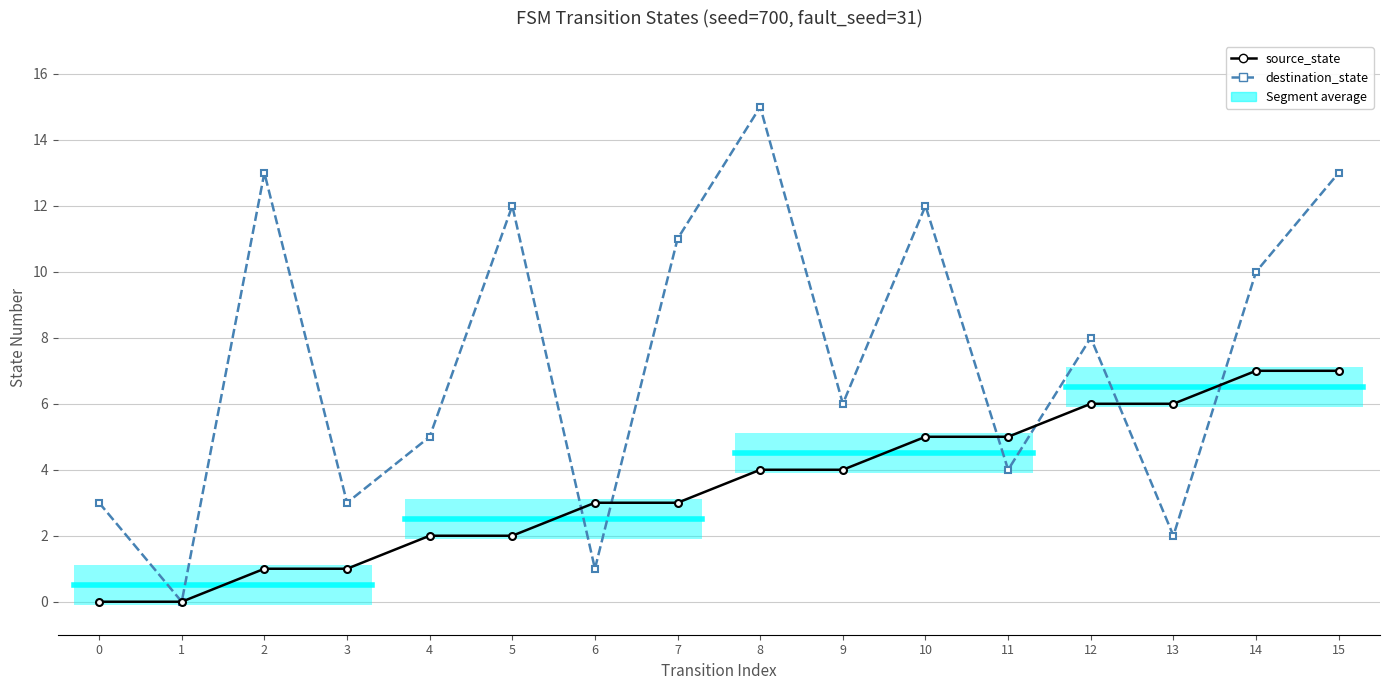

Reading left to right, list all the values displayed in this chart.

source_state: 0	0	1	1	2	2	3	3	4	4	5	5	6	6	7	7
destination_state: 3	0	13	3	5	12	1	11	15	6	12	4	8	2	10	13